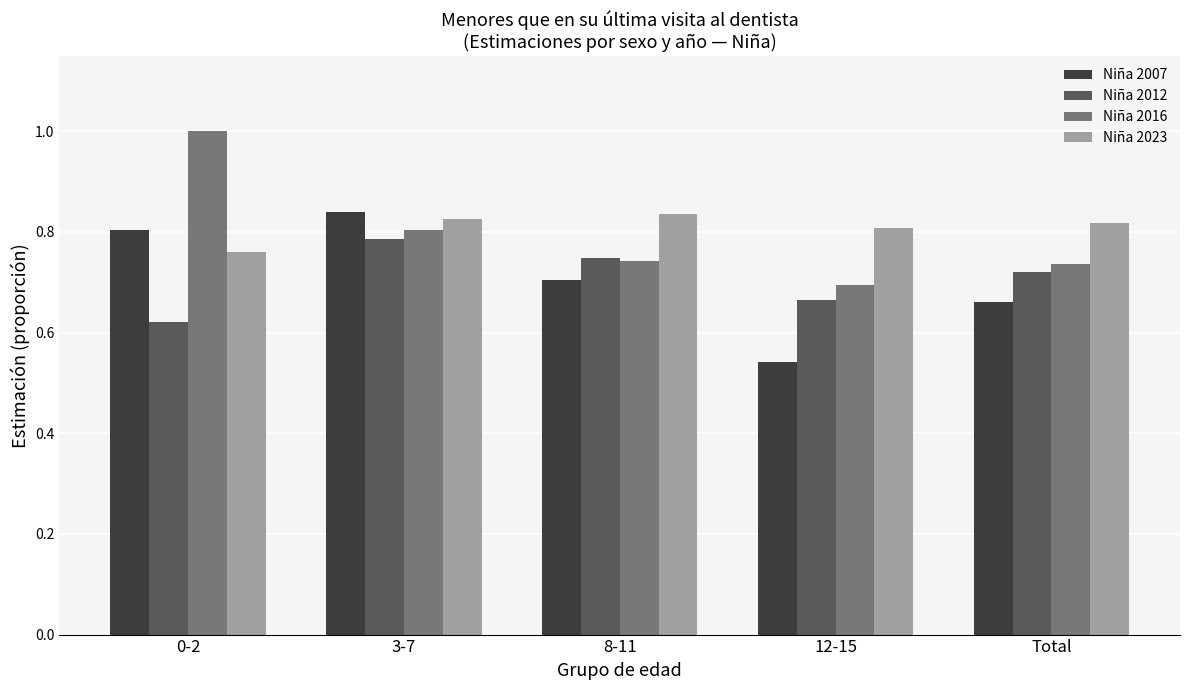

True or false: Niña 2007 has a value of 0.7 at 12-15.

False